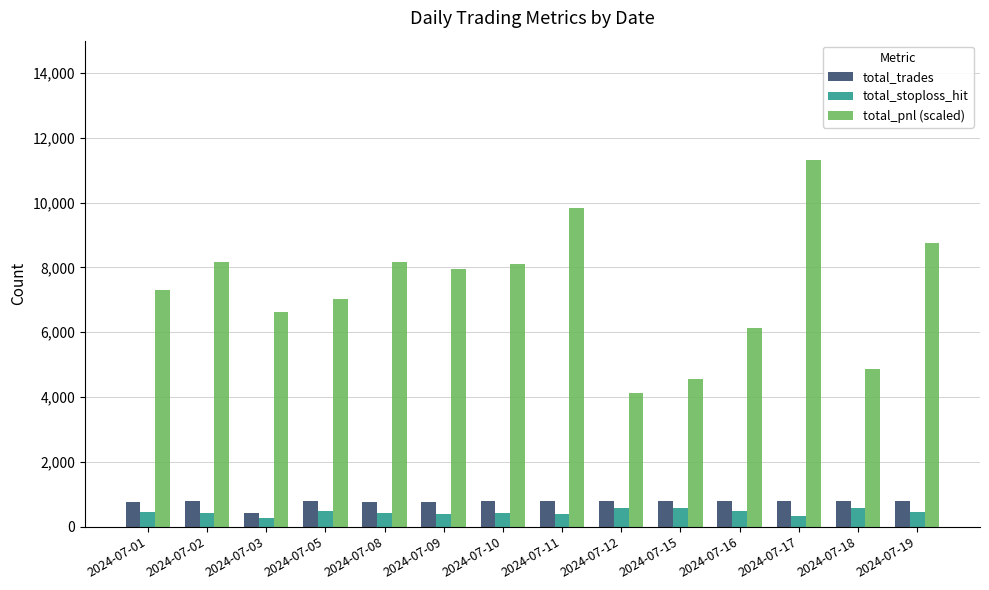

Is the value of total_pnl (scaled) at 2024-07-09 greater than the value of total_stoploss_hit at 2024-07-18?

Yes